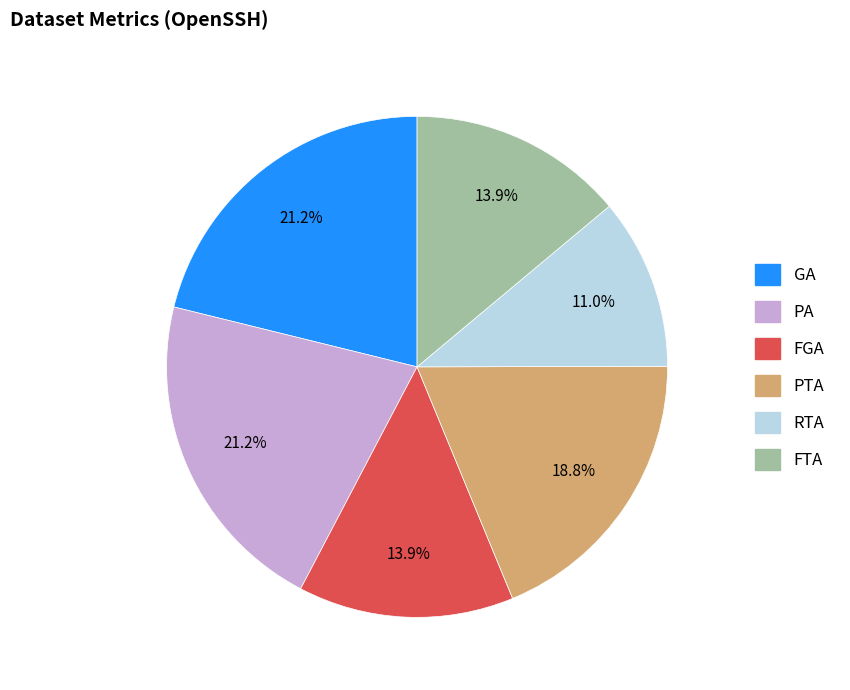

Does any single category account for the majority?

No